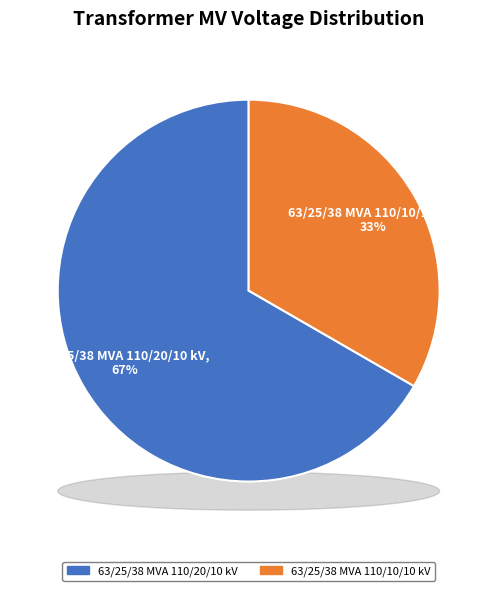

Rank the categories by value from lowest to highest.

63/25/38 MVA 110/10/10 kV, 63/25/38 MVA 110/20/10 kV